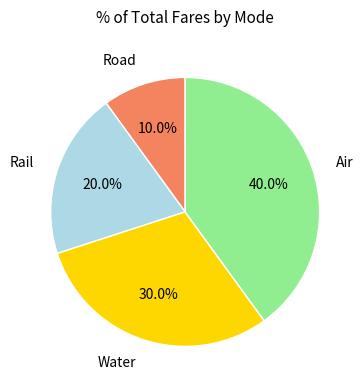

To the nearest percent, what is the combined percentage of Water and Rail?

50%